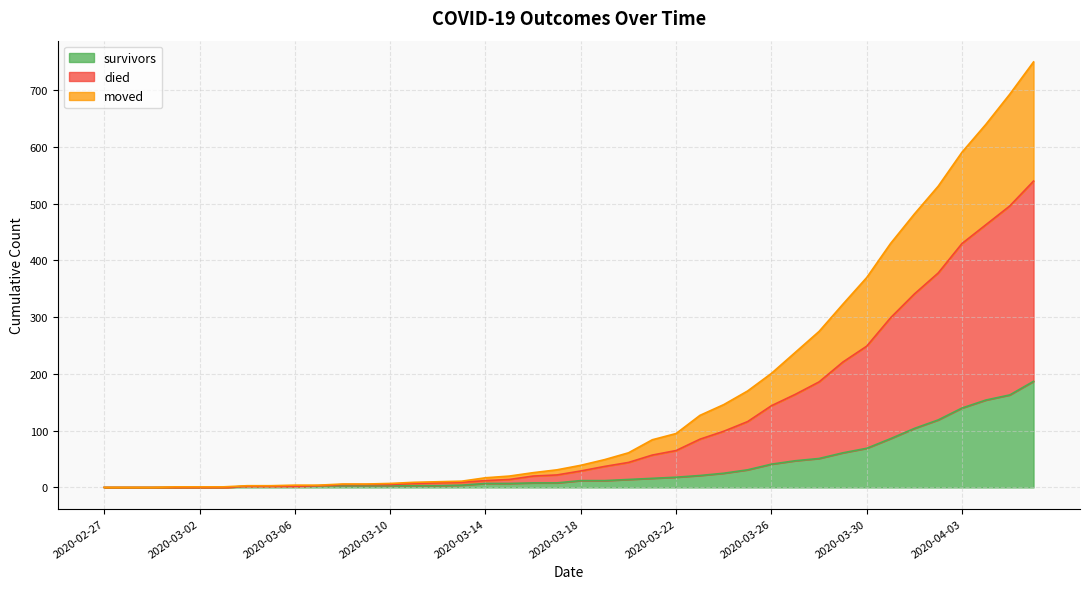

Does the chart display data point markers on the line(s)?

No